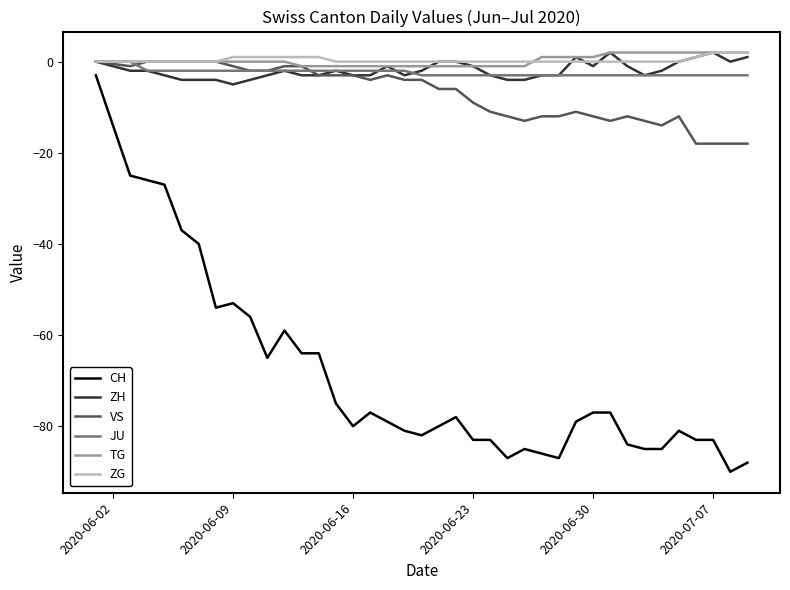

Does the chart display data point markers on the line(s)?

No